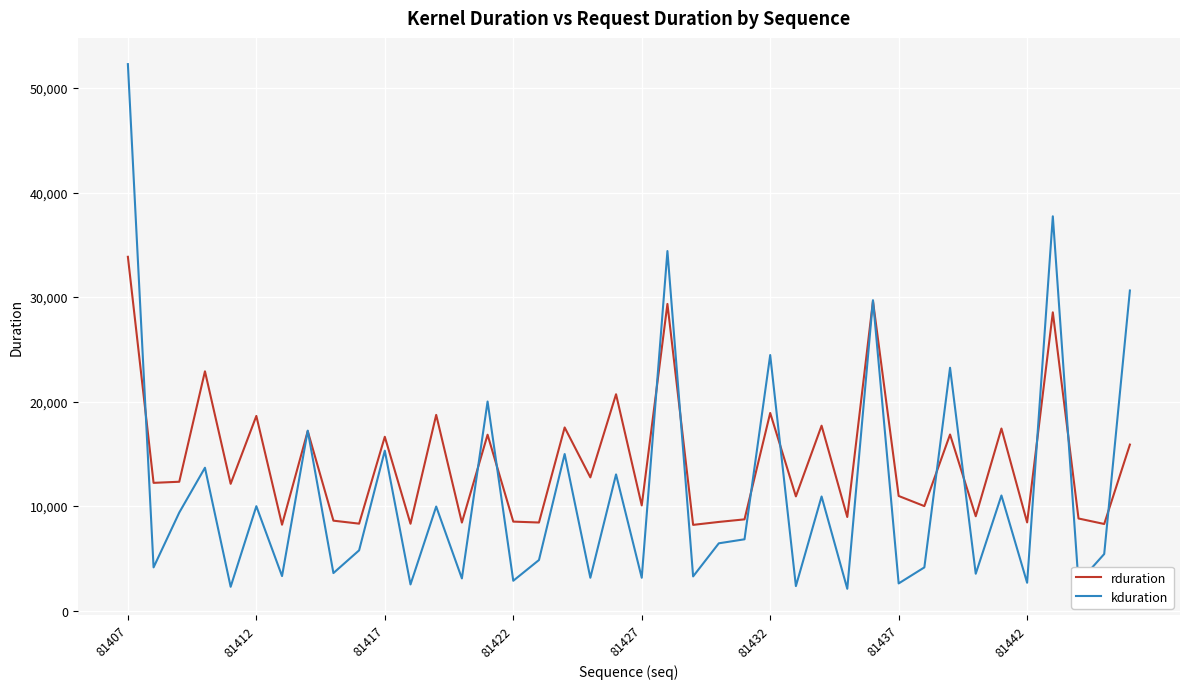

What is the lowest value of the rduration series?

8196